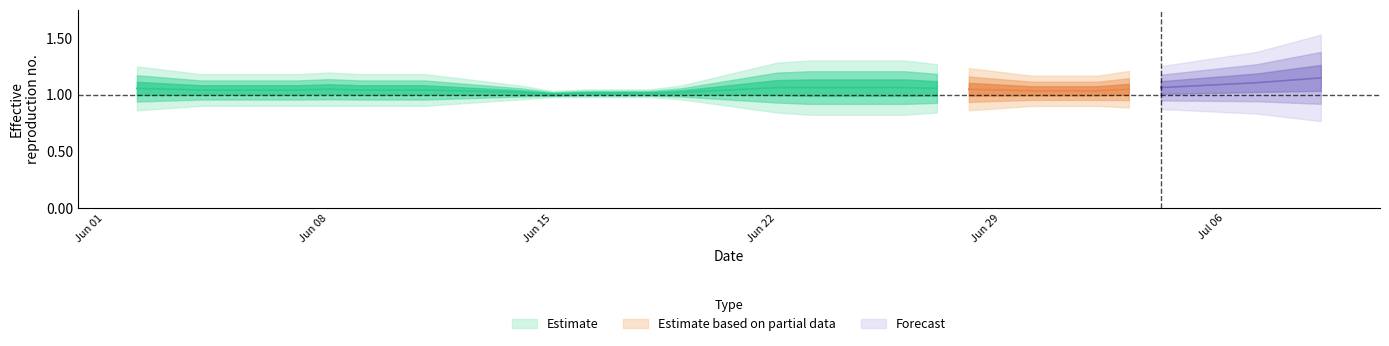

How many lines are shown in the chart?

6